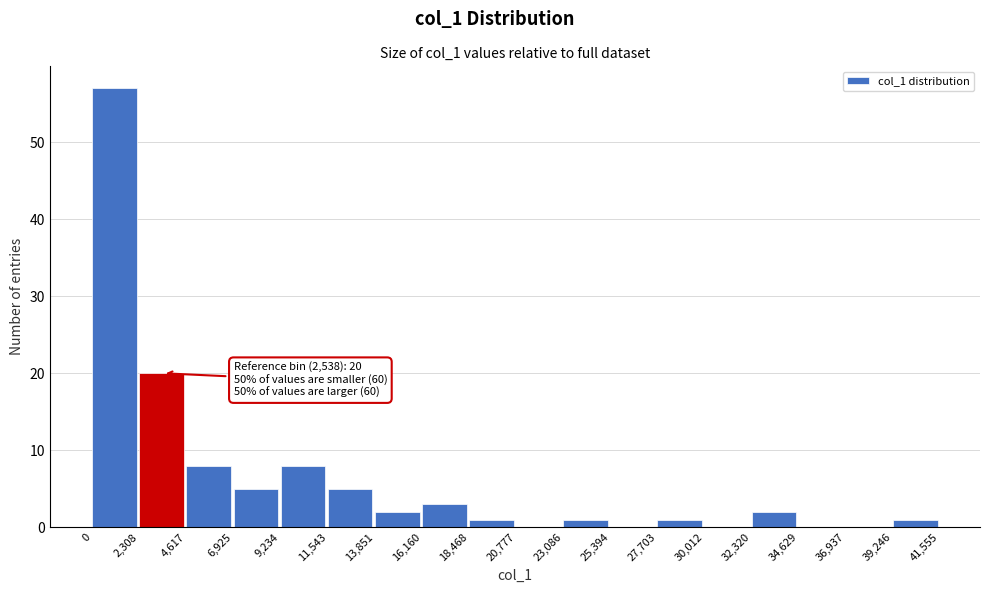

Which range on the x-axis has the tallest bar?

0 to 2,308